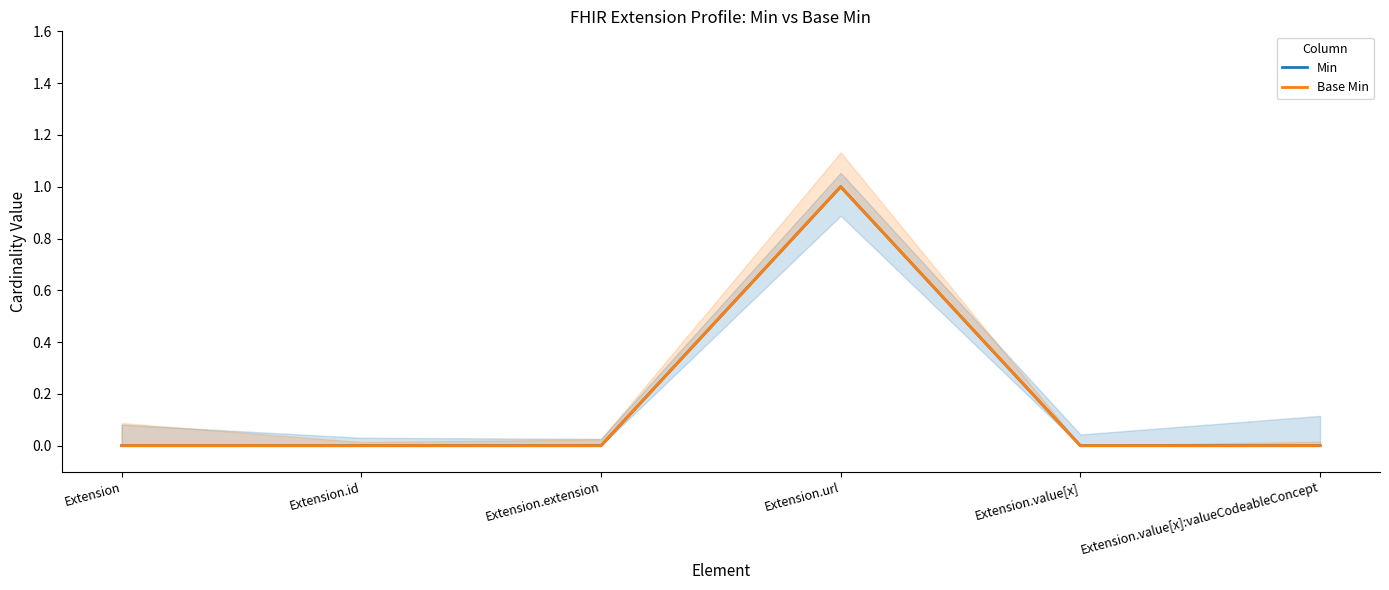

Which label corresponds to the smallest value in the chart?

Extension